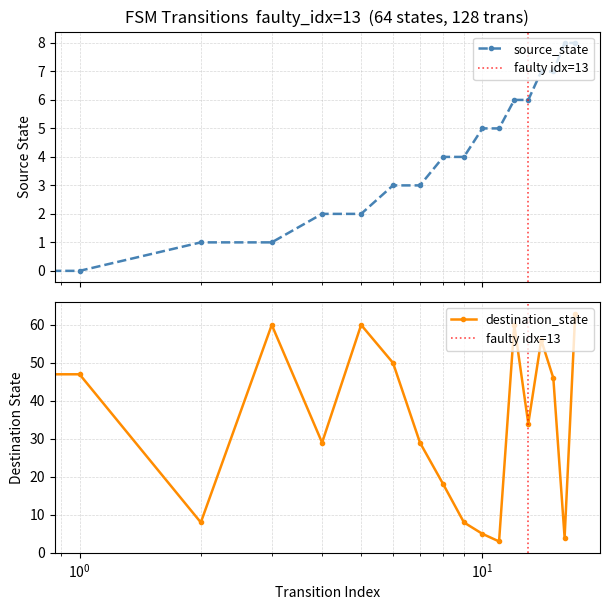

Which has a higher value, 10 or 0?

10